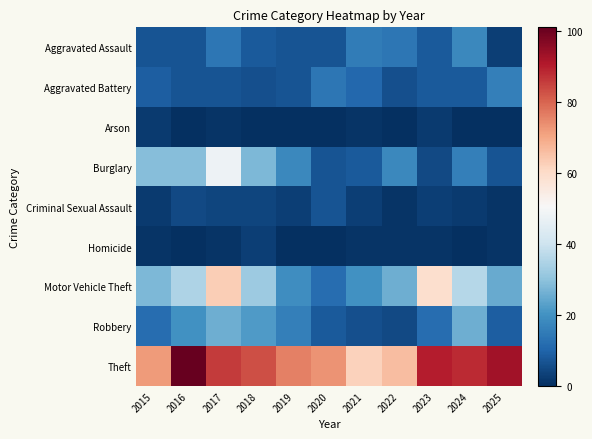

Reading left to right, extract all data points from this chart.

Aggravated Assault: 2015=7	2016=7	2017=14	2018=8	2019=7	2020=7	2021=15	2022=14	2023=8	2024=18	2025=3
Aggravated Battery: 2015=9	2016=7	2017=7	2018=6	2019=7	2020=14	2021=11	2022=6	2023=8	2024=8	2025=16
Arson: 2015=2	2016=0	2017=1	2018=0	2019=0	2020=0	2021=1	2022=0	2023=2	2024=0	2025=0
Burglary: 2015=29	2016=29	2017=48	2018=28	2019=18	2020=7	2021=8	2022=18	2023=5	2024=16	2025=7
Criminal Sexual Assault: 2015=2	2016=5	2017=4	2018=4	2019=3	2020=7	2021=3	2022=1	2023=3	2024=2	2025=1
Homicide: 2015=1	2016=0	2017=1	2018=3	2019=0	2020=0	2021=1	2022=1	2023=1	2024=0	2025=1
Motor Vehicle Theft: 2015=28	2016=35	2017=63	2018=32	2019=19	2020=12	2021=20	2022=26	2023=59	2024=36	2025=25
Robbery: 2015=12	2016=20	2017=26	2018=22	2019=16	2020=8	2021=6	2022=5	2023=12	2024=26	2025=9
Theft: 2015=72	2016=101	2017=86	2018=83	2019=76	2020=73	2021=62	2022=66	2023=90	2024=88	2025=93